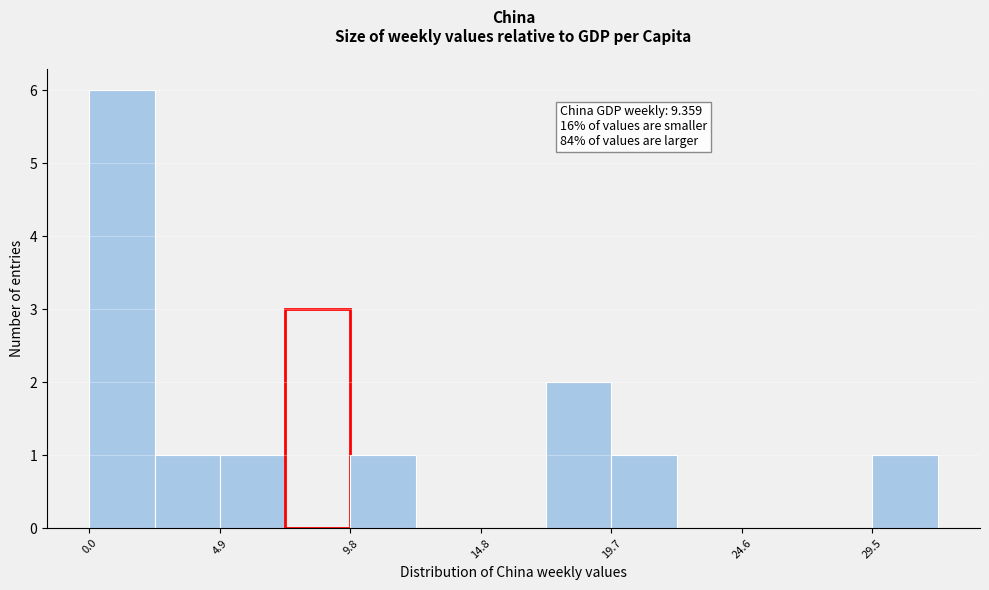

Over which range of the x-axis is the bar tallest?

0.0 to 2.5